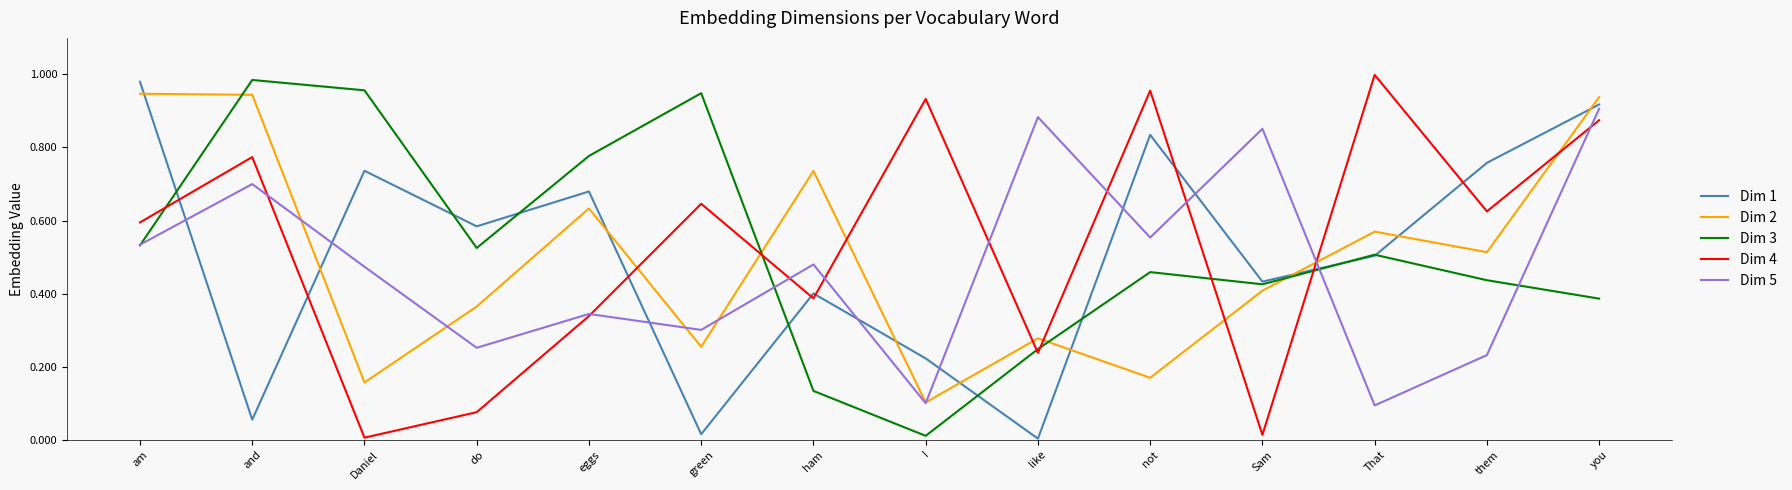

Between do and eggs, which series saw the biggest shift?

Dim 2